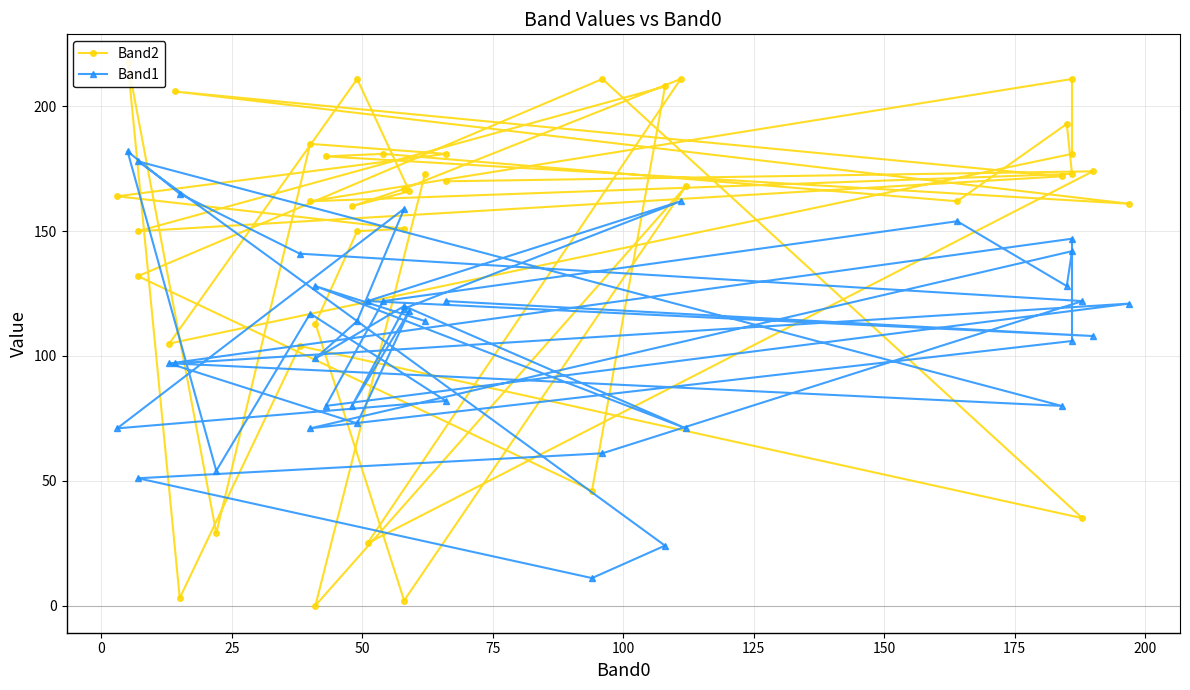

What is the spread (max minus min) of values at 200?

34